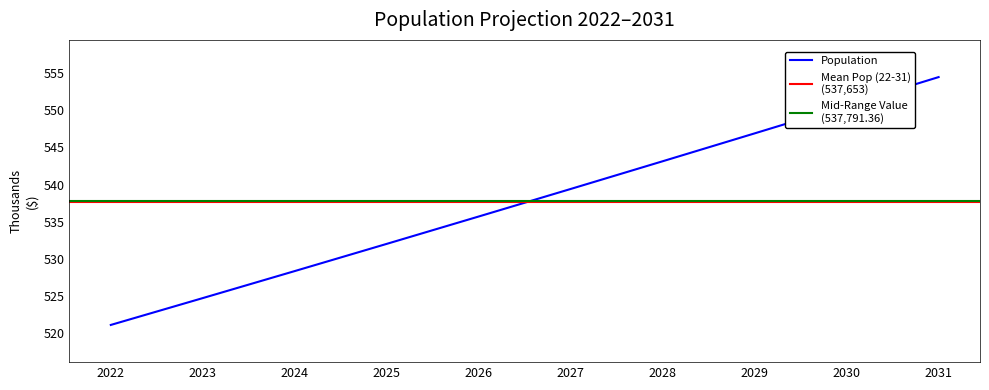

What is the value of the 6th point from the left?

539411.0